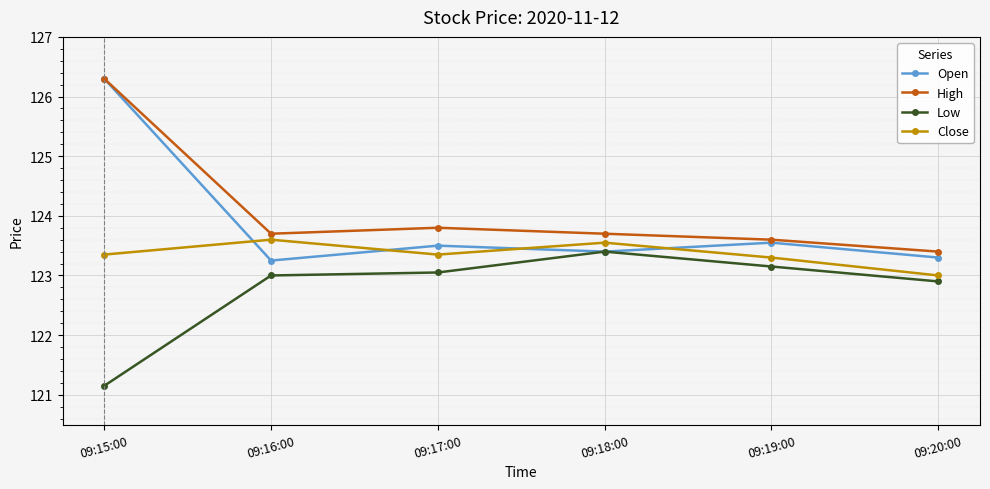

Between which two adjacent categories do Open and Close first intersect?

09:15:00 and 09:16:00